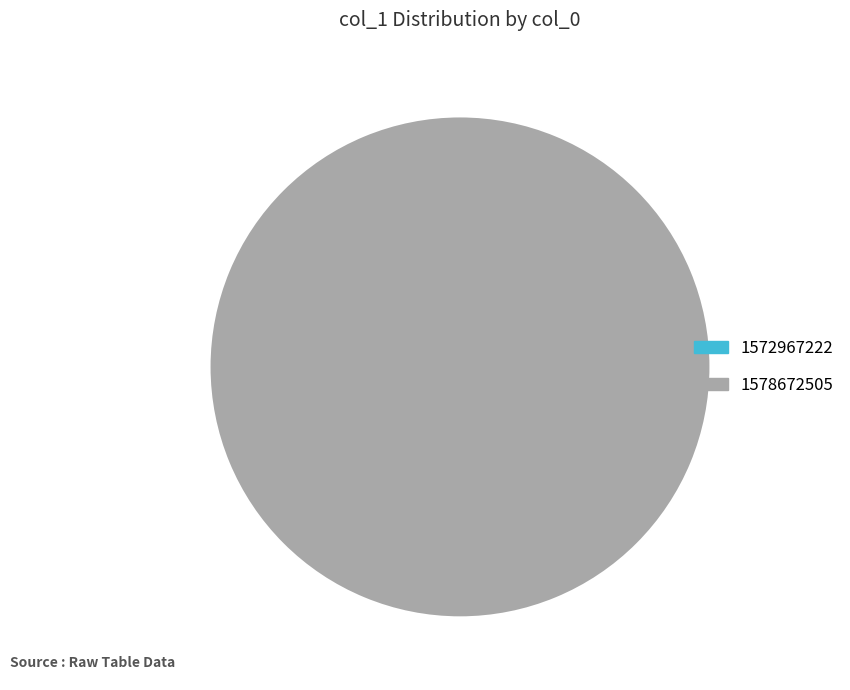

To the nearest percent, what is the average slice percentage?

50%